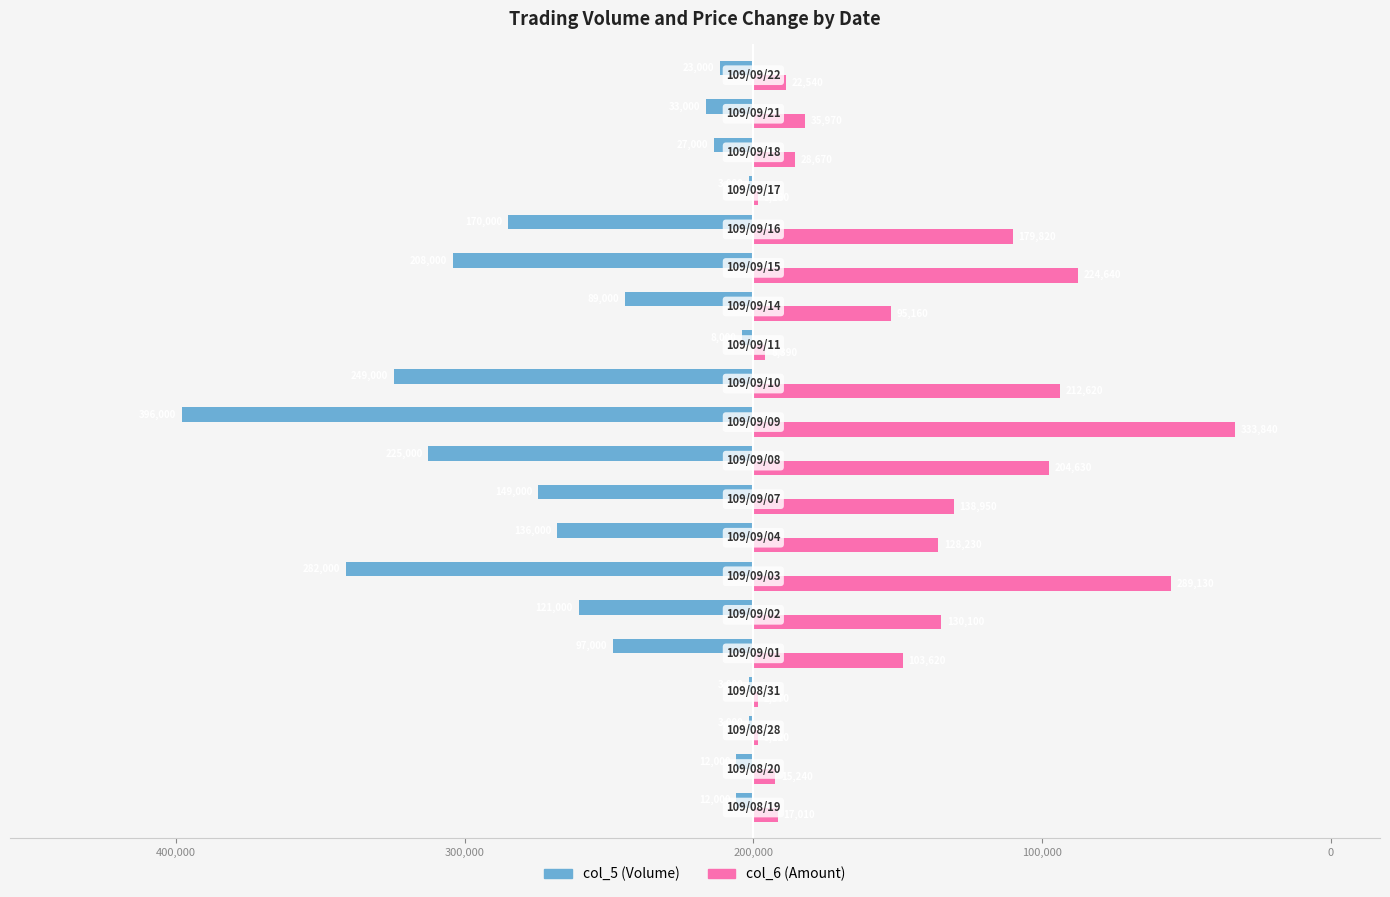

Reading left to right, transcribe all the data shown in this chart.

col_5 (Volume): -12000	-12000	-3000	-3000	-97000	-121000	-282000	-136000	-149000	-225000	-396000	-249000	-8000	-89000	-208000	-170000	-3000	-27000	-33000	-23000
col_6 (Amt): 17010	15240	3120	2970	103620	130100	289130	128230	138950	204630	333840	212620	8390	95160	224640	179820	3180	28670	35970	22540